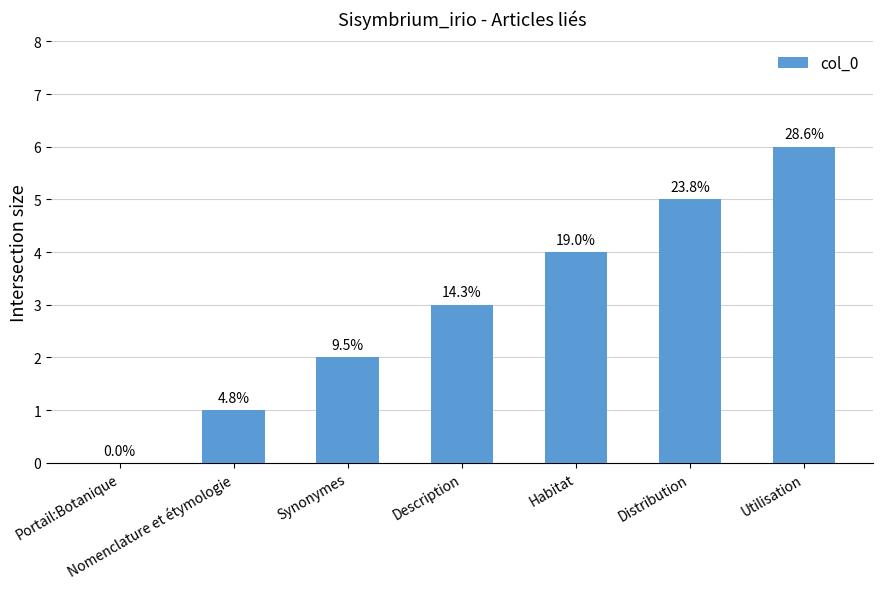

How many values are above zero?

6